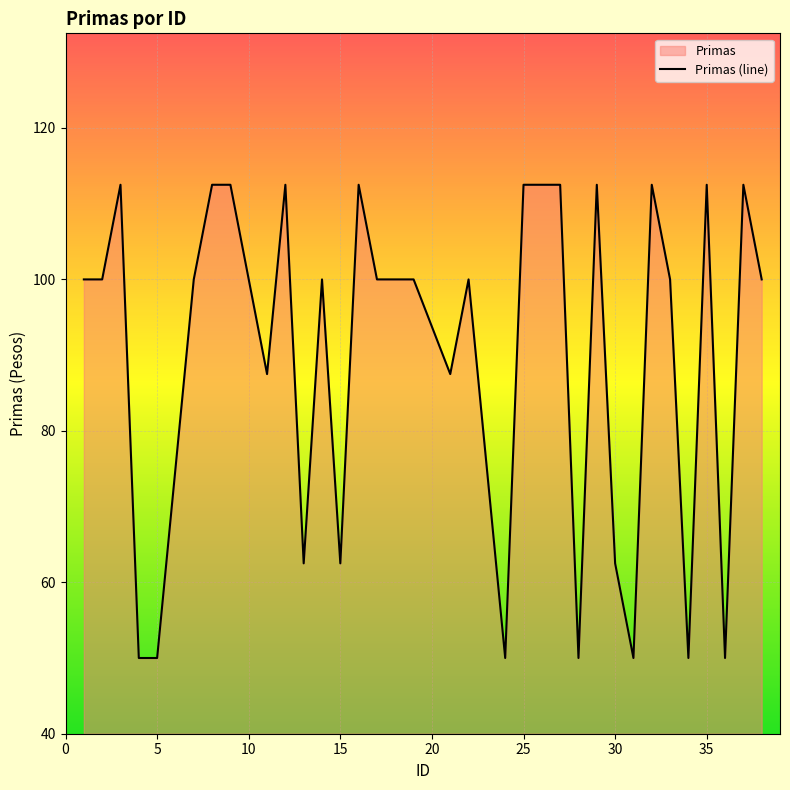

What is the smallest value displayed?

50.0